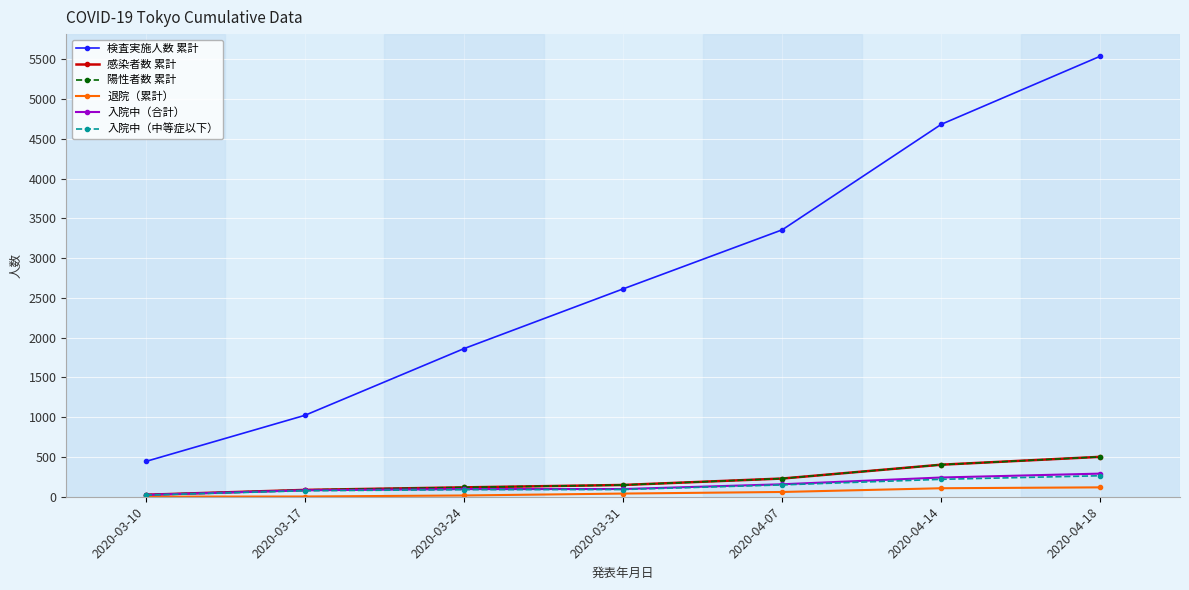

At how many categories does at least one series exceed 37?

7